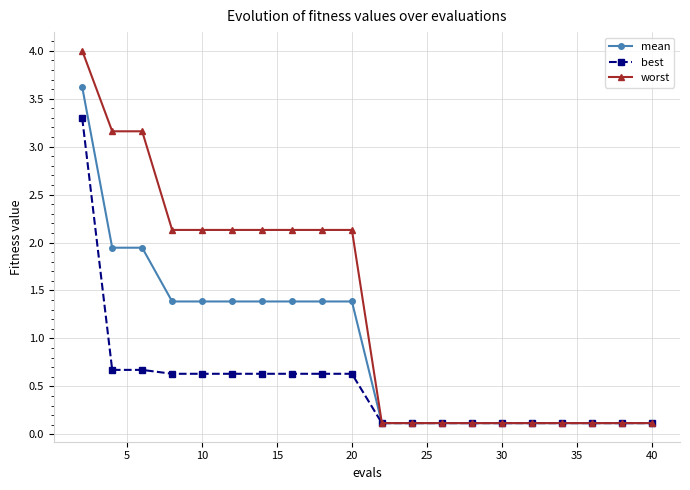

What is the value of the mean point at the 11th from the left?

0.1